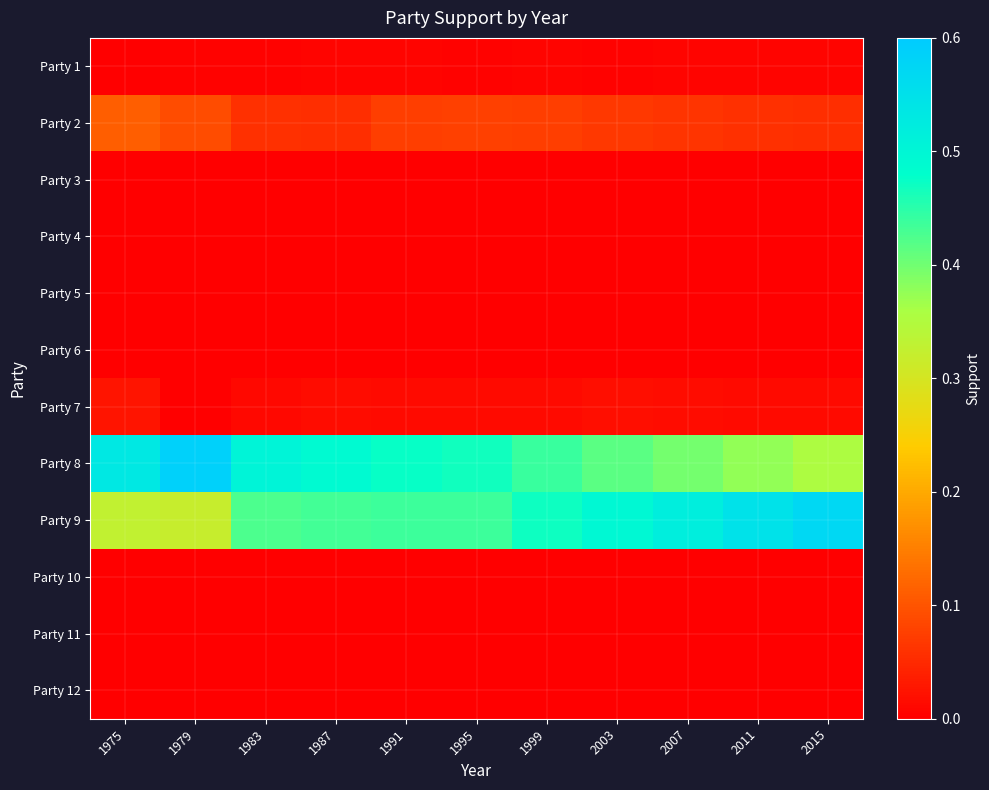

Reading left to right, transcribe all the data shown in this chart.

Party 1: 1975=0.0	1979=0.0	1983=0.0	1987=0.0	1991=0.0	1995=0.0	1999=0.0	2003=0.0	2007=0.0	2011=0.0	2015=0.0
Party 2: 1975=0.1	1979=0.1	1983=0.1	1987=0.1	1991=0.1	1995=0.1	1999=0.1	2003=0.1	2007=0.1	2011=0.1	2015=0.1
Party 3: 1975=0.0	1979=0.0	1983=0.0	1987=0.0	1991=0.0	1995=0.0	1999=0.0	2003=0.0	2007=0.0	2011=0.0	2015=0.0
Party 4: 1975=0.0	1979=0.0	1983=0.0	1987=0.0	1991=0.0	1995=0.0	1999=0.0	2003=0.0	2007=0.0	2011=0.0	2015=0.0
Party 5: 1975=0.0	1979=0.0	1983=0.0	1987=0.0	1991=0.0	1995=0.0	1999=0.0	2003=0.0	2007=0.0	2011=0.0	2015=0.0
Party 6: 1975=0.0	1979=0.0	1983=0.0	1987=0.0	1991=0.0	1995=0.0	1999=0.0	2003=0.0	2007=0.0	2011=0.0	2015=0.0
Party 7: 1975=0.0	1979=0.0	1983=0.0	1987=0.0	1991=0.0	1995=0.0	1999=0.0	2003=0.0	2007=0.0	2011=0.0	2015=0.0
Party 8: 1975=0.5	1979=0.6	1983=0.5	1987=0.5	1991=0.5	1995=0.5	1999=0.4	2003=0.4	2007=0.4	2011=0.4	2015=0.4
Party 9: 1975=0.3	1979=0.3	1983=0.4	1987=0.4	1991=0.4	1995=0.4	1999=0.5	2003=0.5	2007=0.5	2011=0.5	2015=0.6
Party 10: 1975=0.0	1979=0.0	1983=0.0	1987=0.0	1991=0.0	1995=0.0	1999=0.0	2003=0.0	2007=0.0	2011=0.0	2015=0.0
Party 11: 1975=0.0	1979=0.0	1983=0.0	1987=0.0	1991=0.0	1995=0.0	1999=0.0	2003=0.0	2007=0.0	2011=0.0	2015=0.0
Party 12: 1975=0.0	1979=0.0	1983=0.0	1987=0.0	1991=0.0	1995=0.0	1999=0.0	2003=0.0	2007=0.0	2011=0.0	2015=0.0